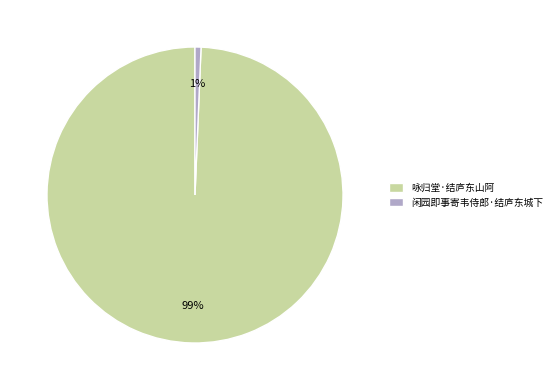

Which has a higher value, 咏归堂·结庐东山阿 or 闲园即事寄韦侍郎·结庐东城下?

咏归堂·结庐东山阿